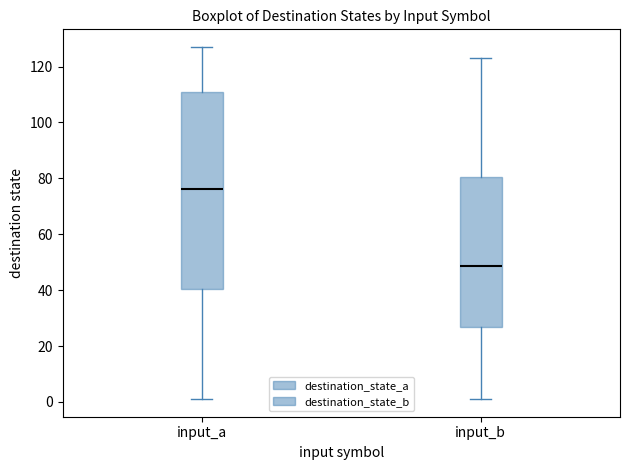

Which box's median line is the lowest?

input_b